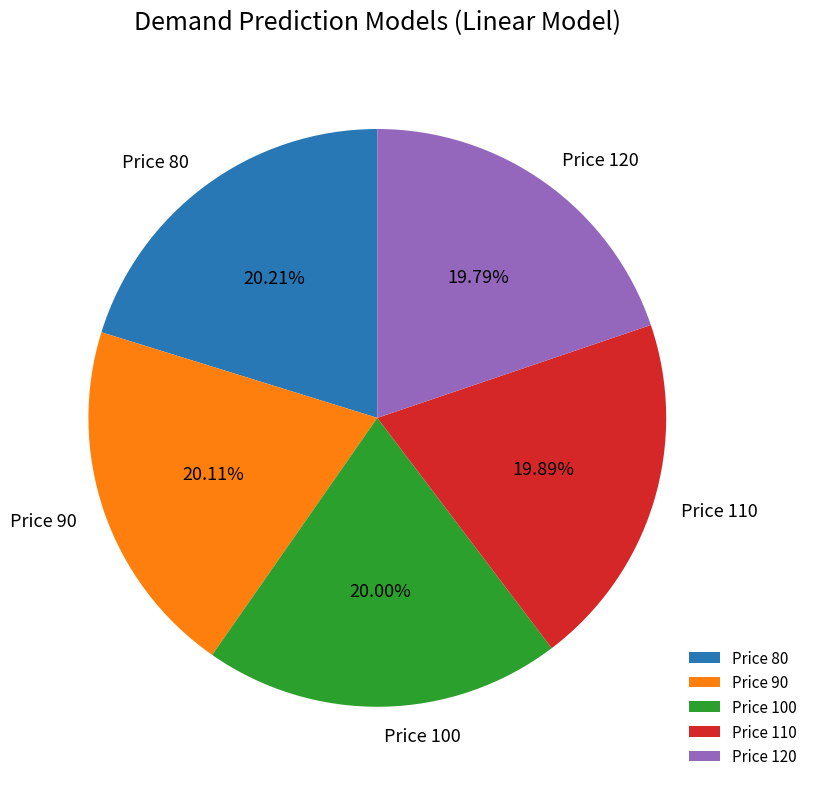

Does Price 110 represent more than half of the total?

No